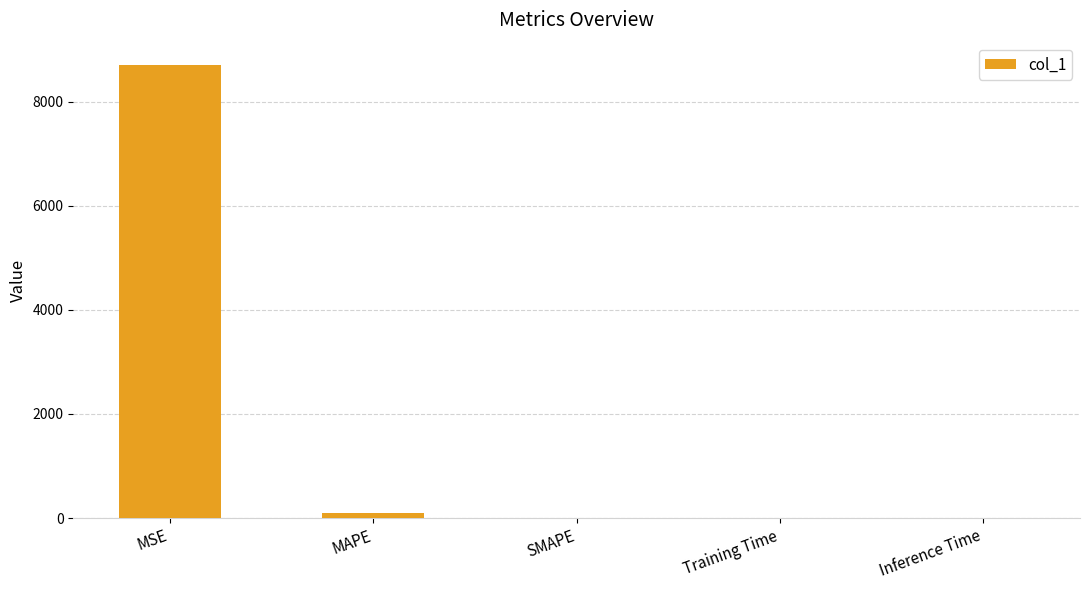

Which category has the highest value across all series?

MSE